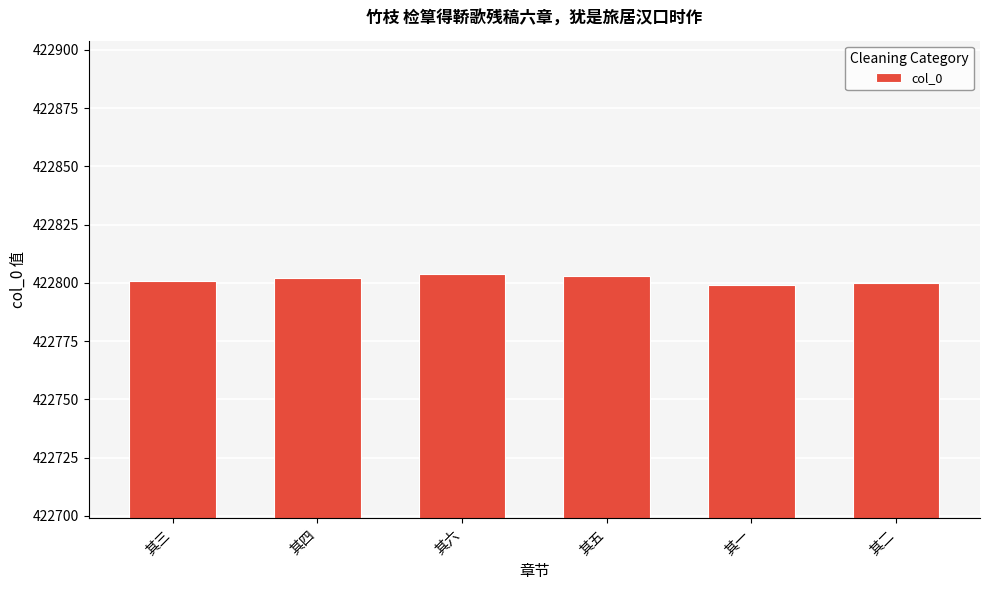

What is the ratio of the value at 其六 to the value at 其二?

1.0